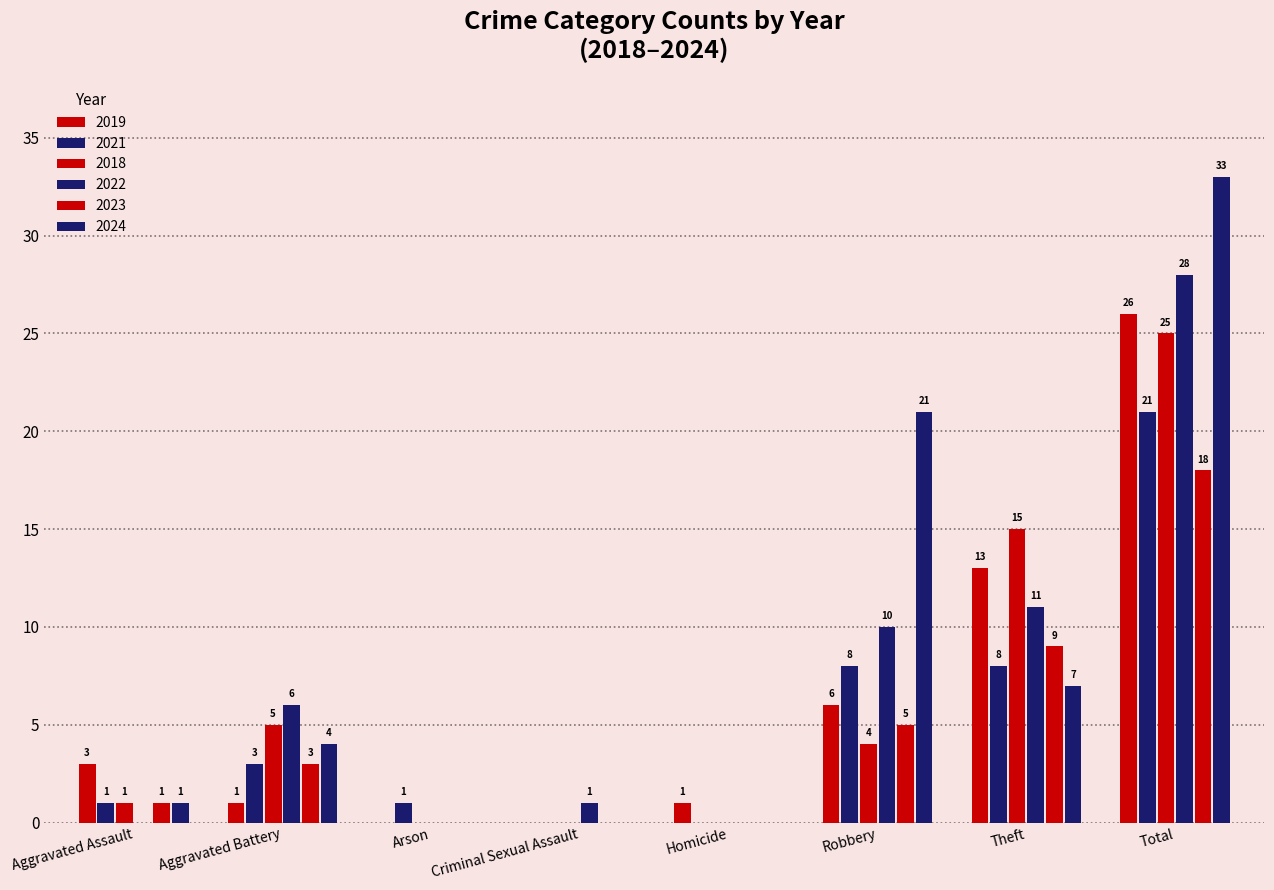

What is the label of the 8th bar from the right?

Aggravated Assault